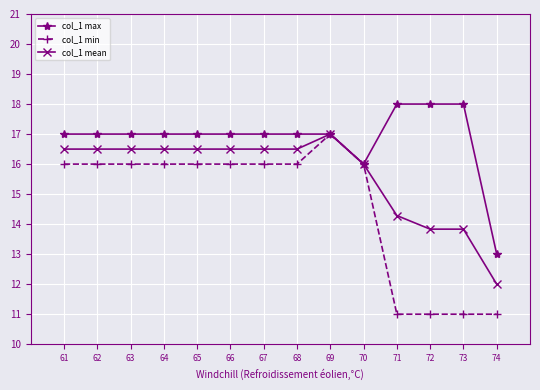

Which series has the largest range (max minus min)?

col_1 min